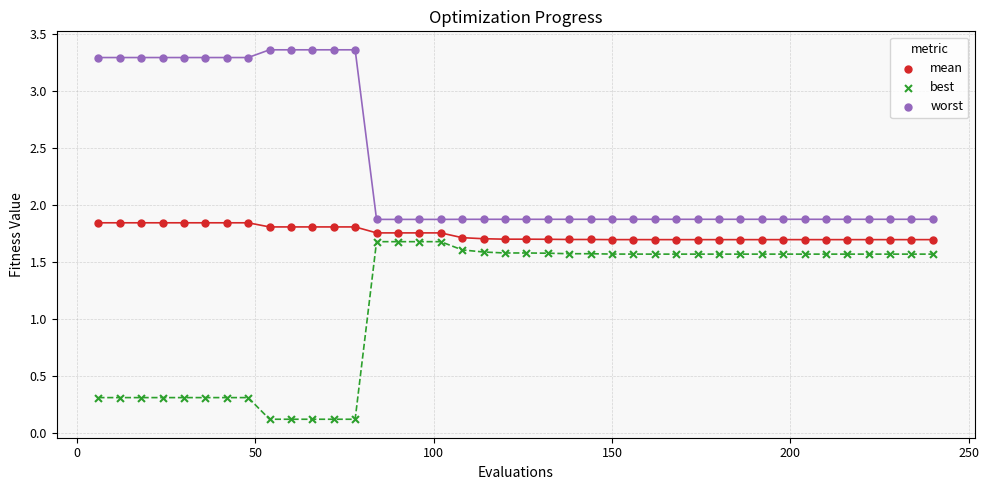

What is the X range (max minus min) for the scatter plot?

234.0